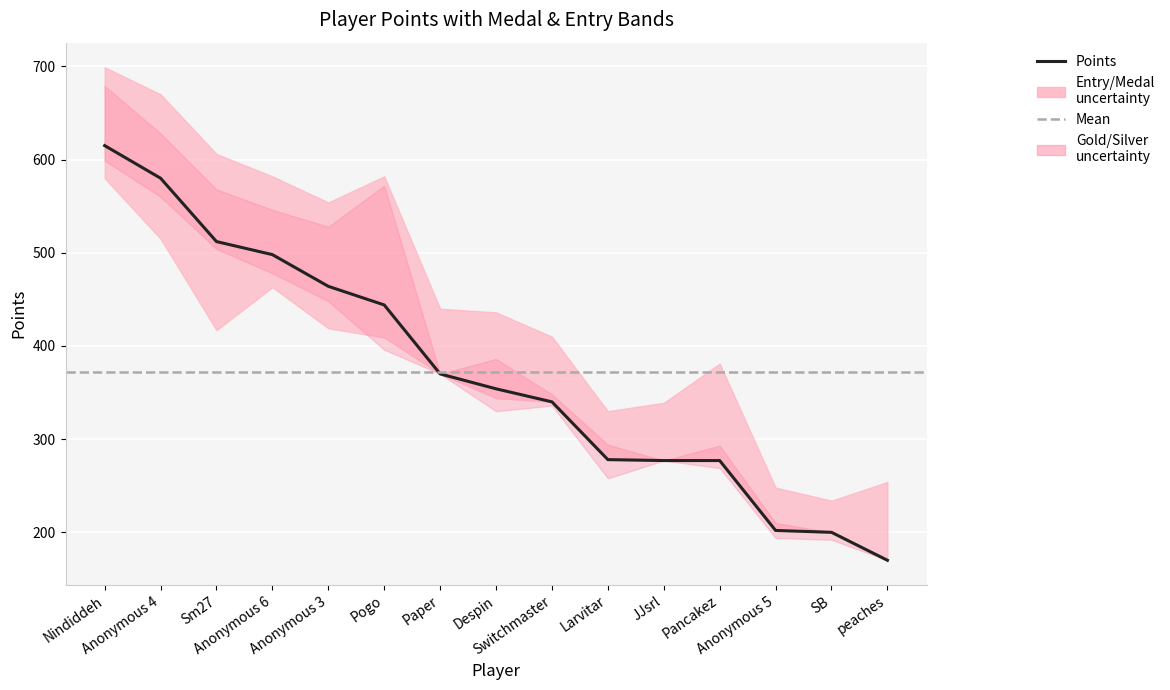

True or false: Silver and Points intersect in this chart.

False